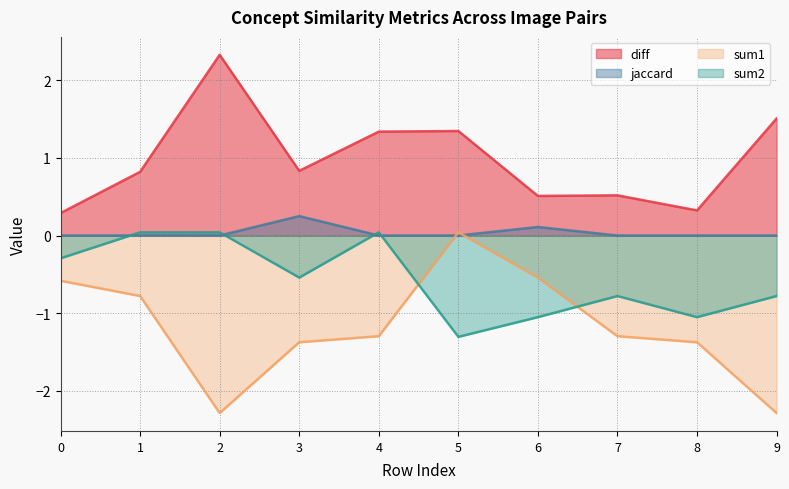

How many times do sum2 and jaccard cross each other?

4